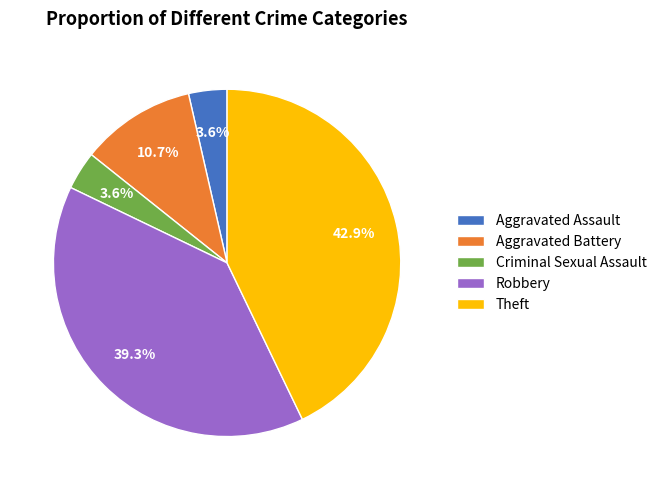

To the nearest percent, what percentage of the pie is Aggravated Battery?

11%